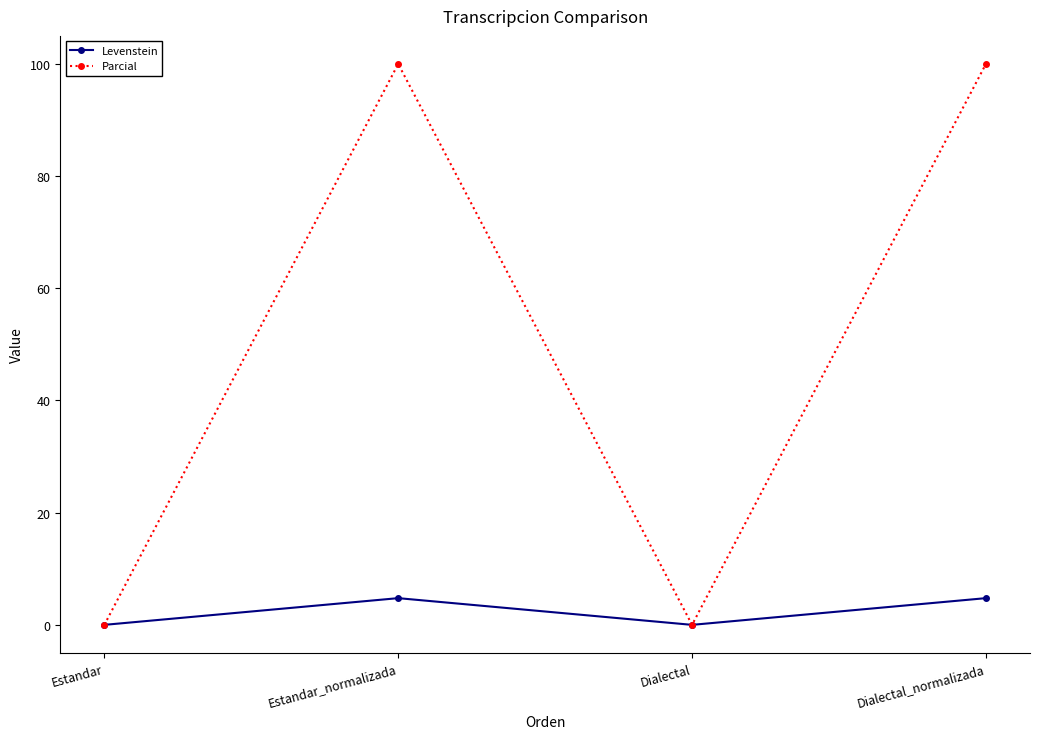

What is the maximum value for Parcial?

100.0